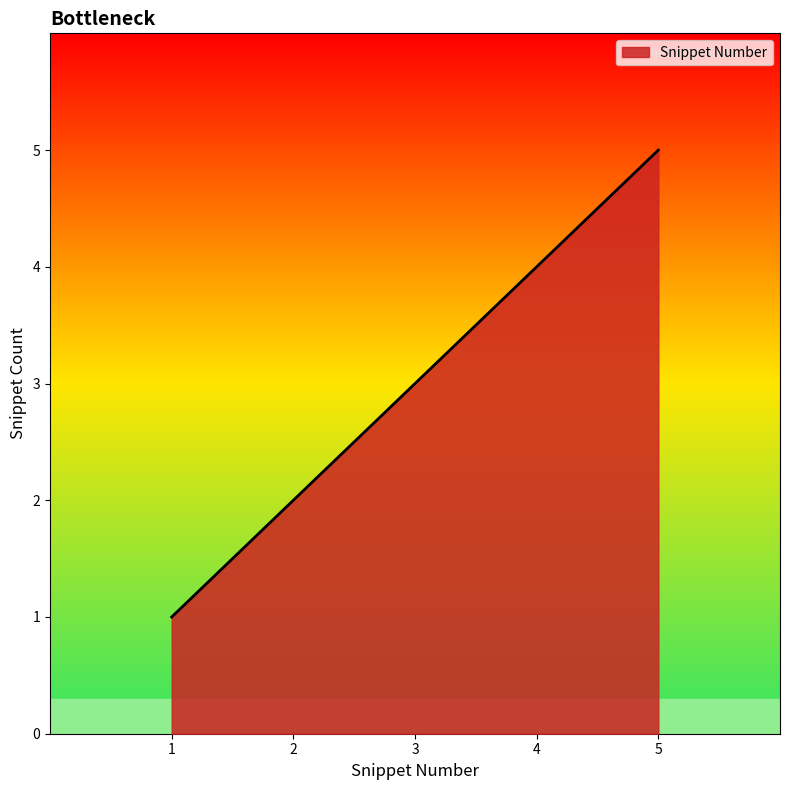

What is the average value?

3